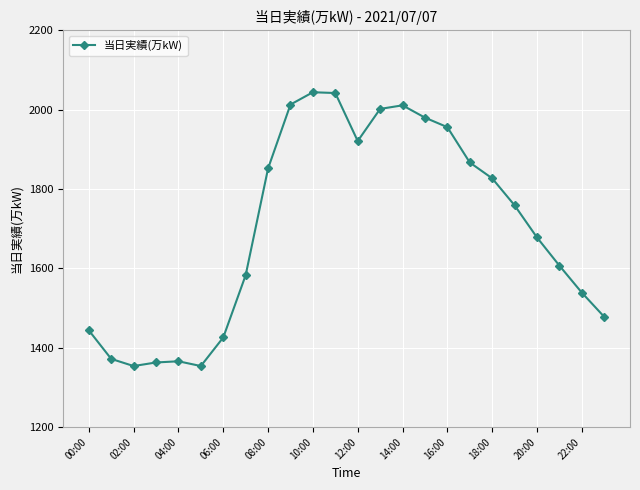

True or false: there are more than 1 points higher than both neighbors.

True